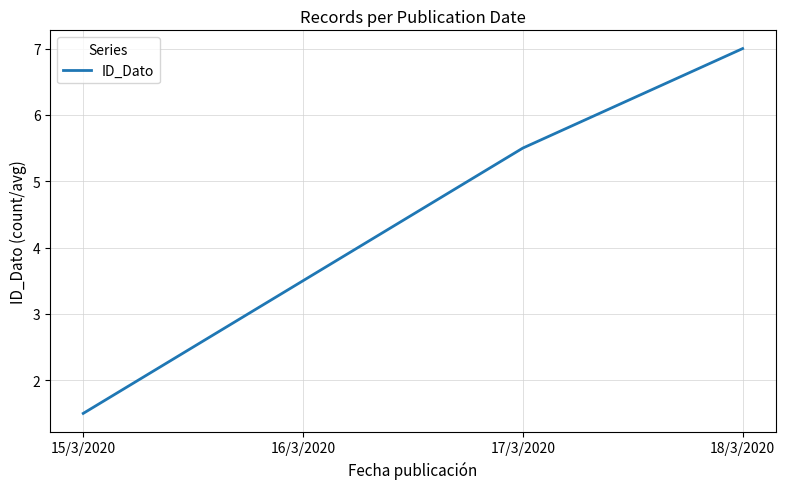

List the labels in order of value, smallest first.

15/3/2020, 16/3/2020, 17/3/2020, 18/3/2020